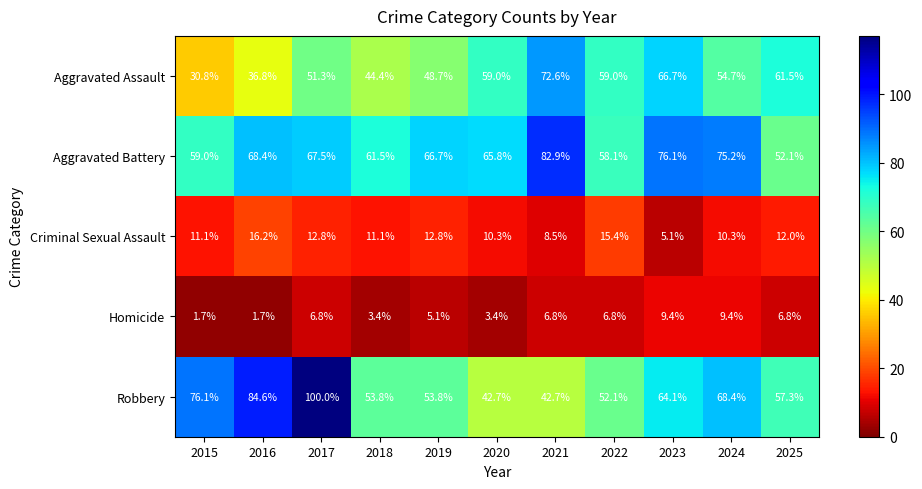

Which series has the largest total across all categories?

Aggravated Battery